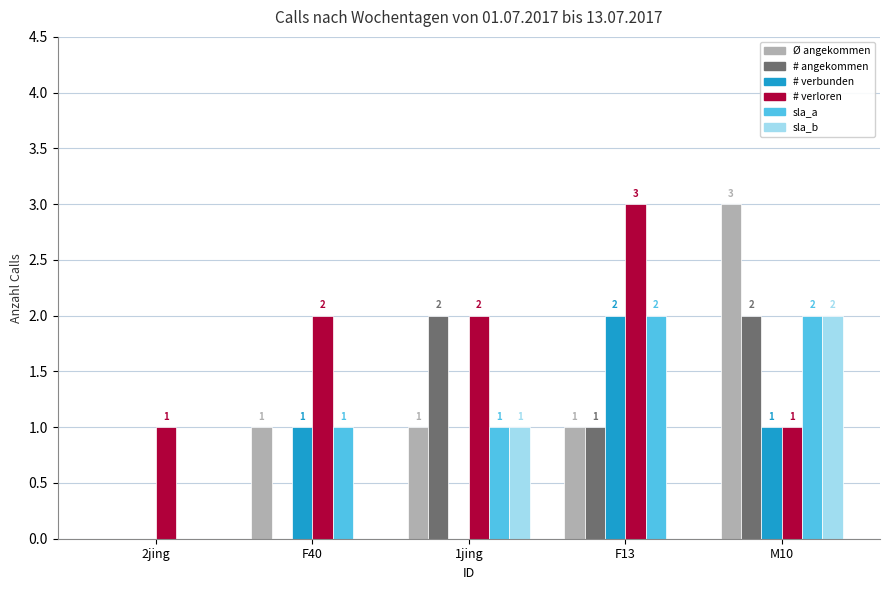

How many groups of bars are there?

5